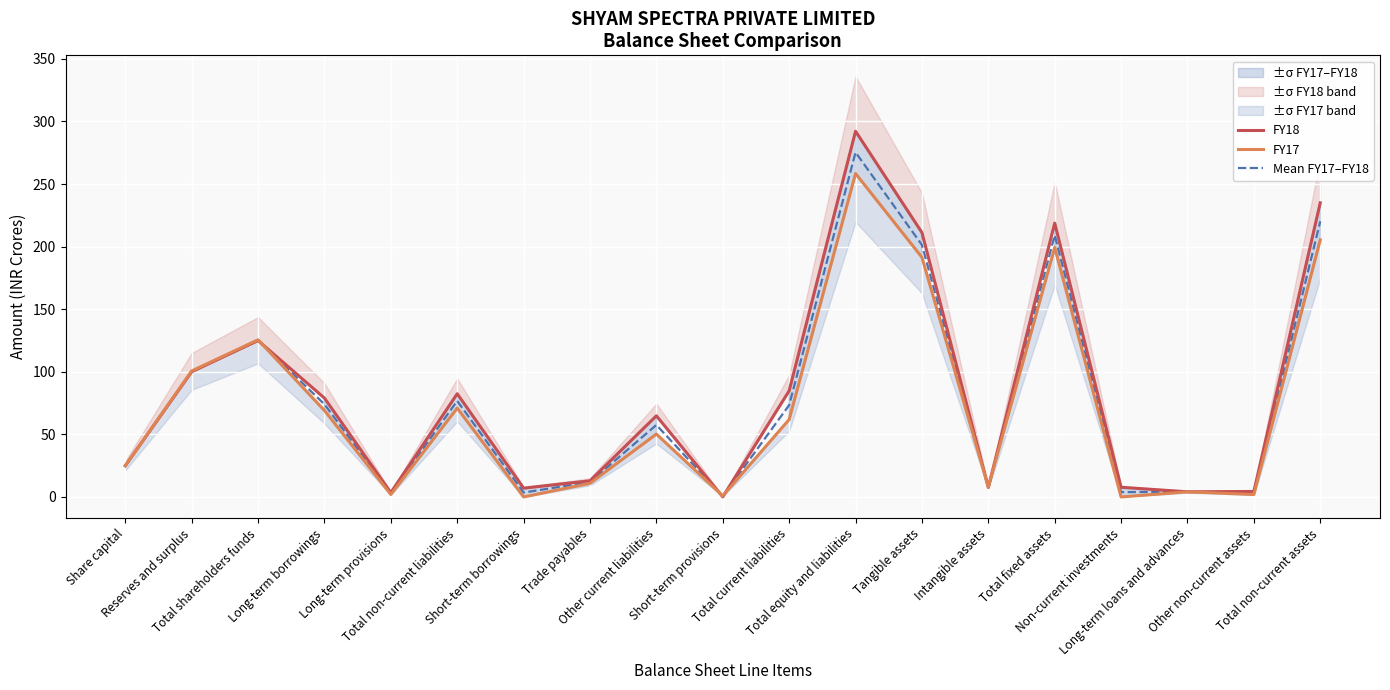

Reading right to left, transcribe all the data shown in this chart.

FY18: 235.0	4.4	4.1	7.7	218.8	7.6	211.2	292.2	84.8	0.1	64.8	12.9	7.0	82.4	3.4	79.0	125.0	100.0	24.9
FY17: 205.3	1.9	4.1	0.0	199.3	7.9	191.4	258.4	61.9	0.8	50.2	10.9	0.0	71.0	1.9	69.1	125.6	100.7	24.9
Mean FY17–FY18: 220.2	3.2	4.1	3.9	209.1	7.7	201.3	275.3	73.4	0.4	57.5	11.9	3.5	76.7	2.7	74.0	125.3	100.3	24.9